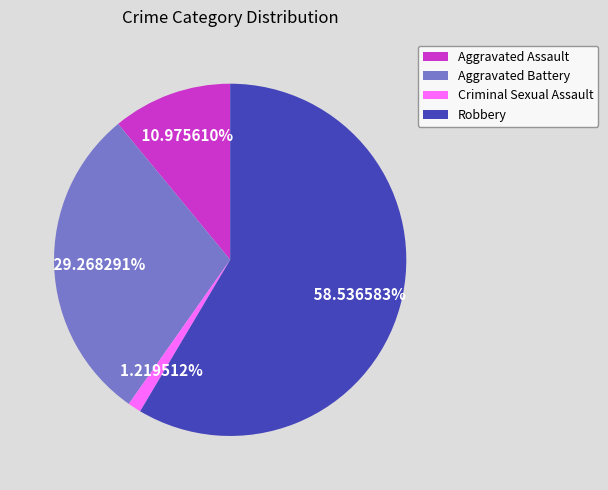

Which slice is the smallest?

Criminal Sexual Assault